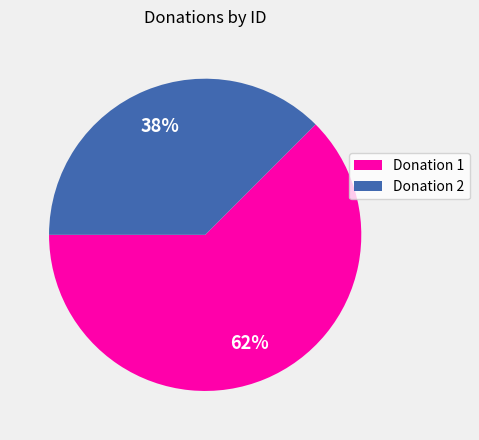

To the nearest percent, what is the average slice percentage?

50%